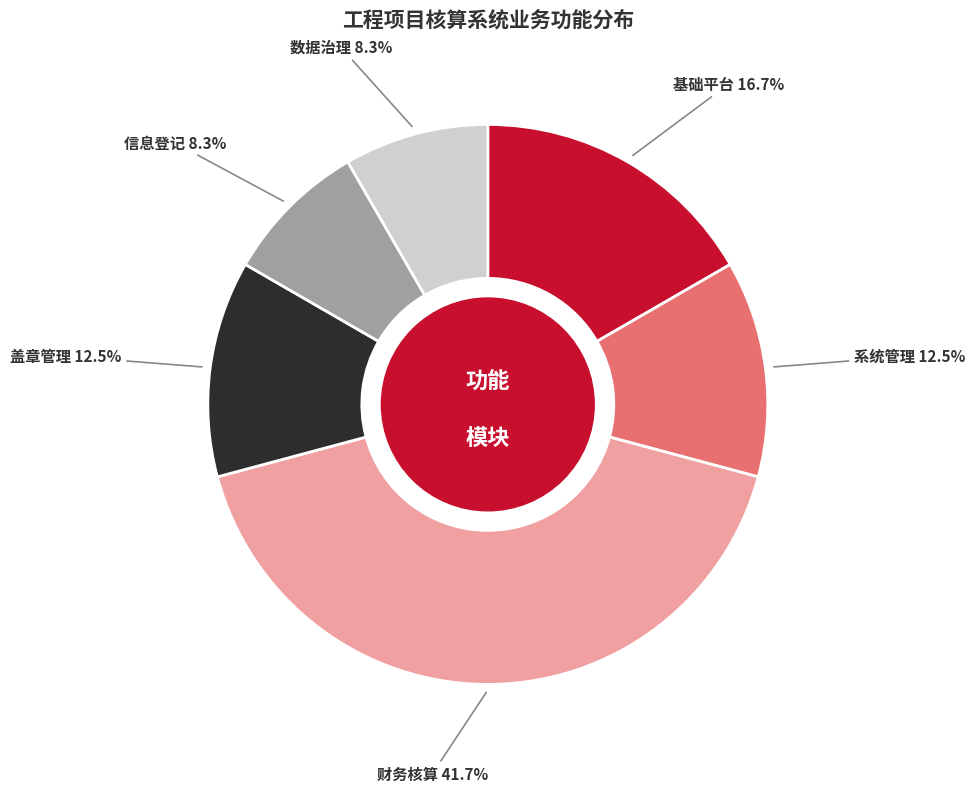

Is there a majority slice in this chart?

No